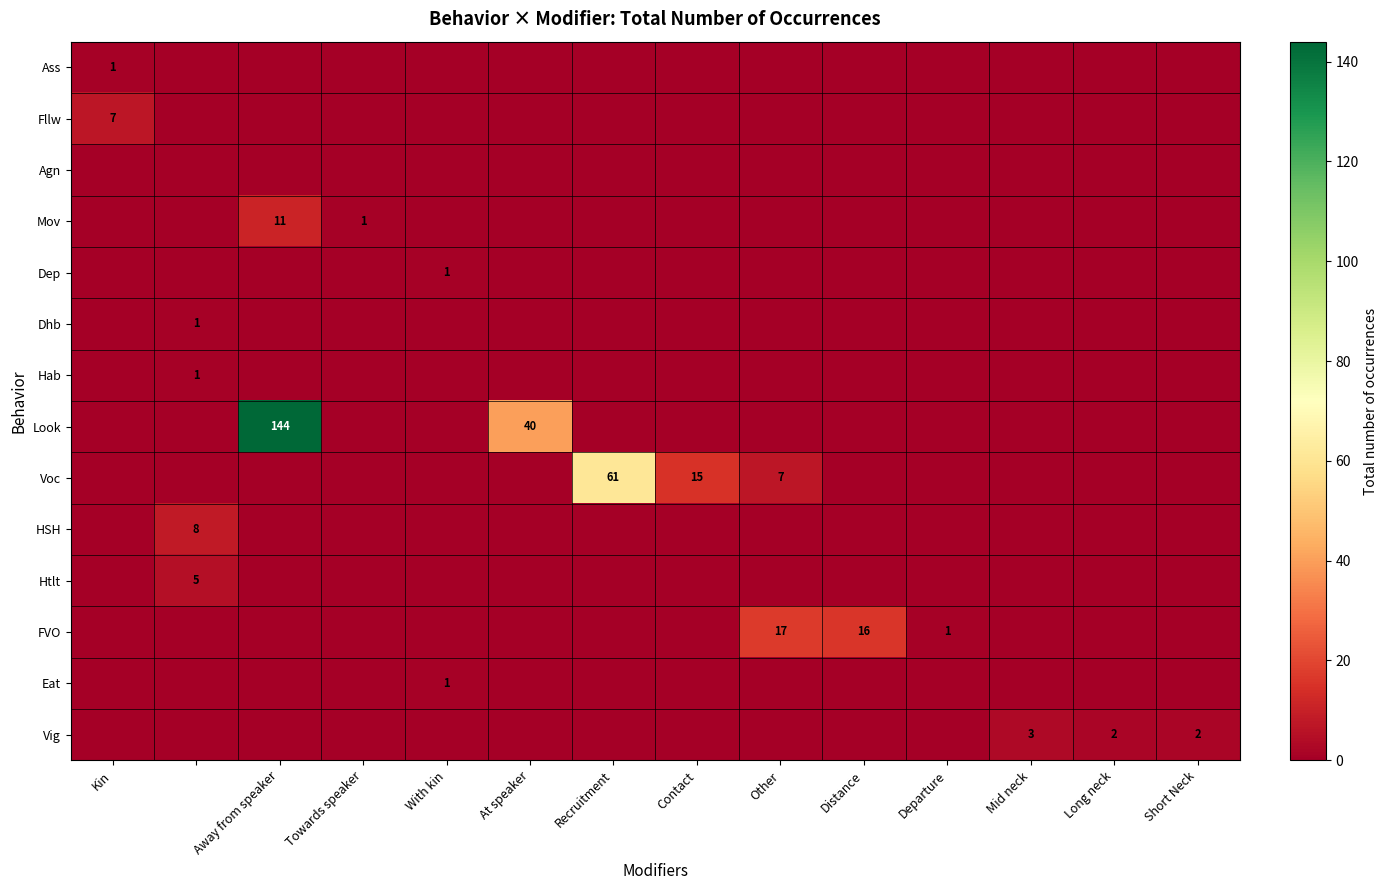

Which series has the widest spread of values?

Look